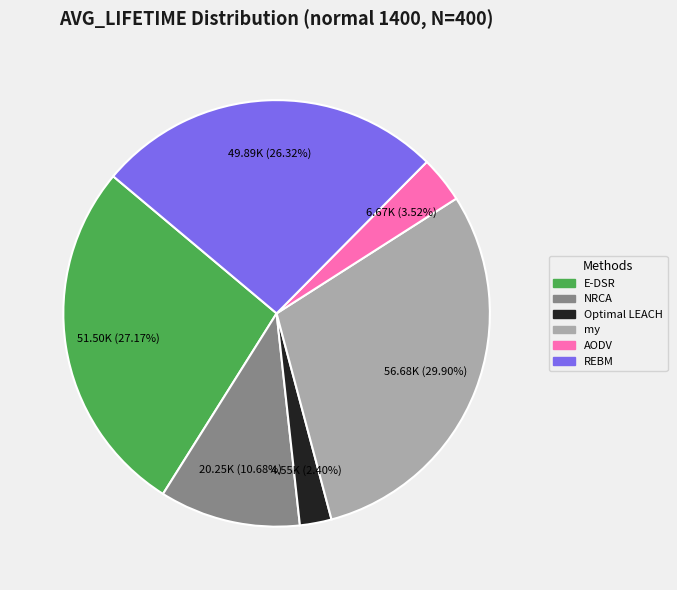

To the nearest percent, what is the average slice percentage?

17%